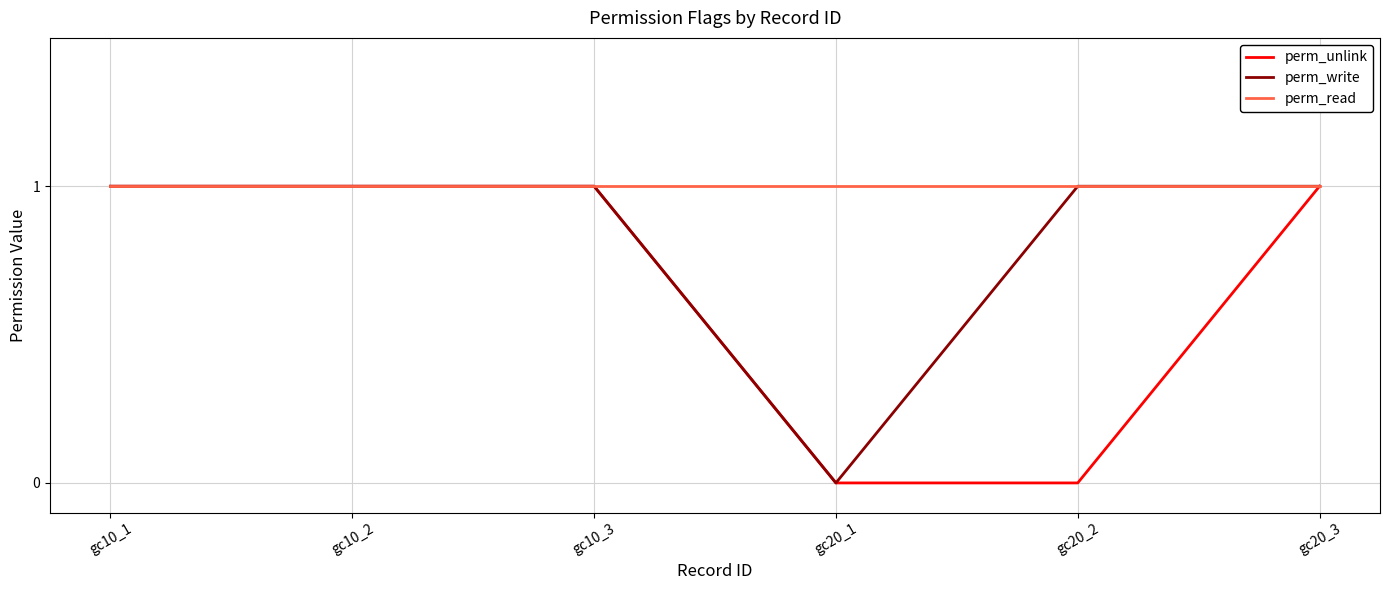

Rank the series by their average value, from highest to lowest.

perm_read, perm_write, perm_unlink